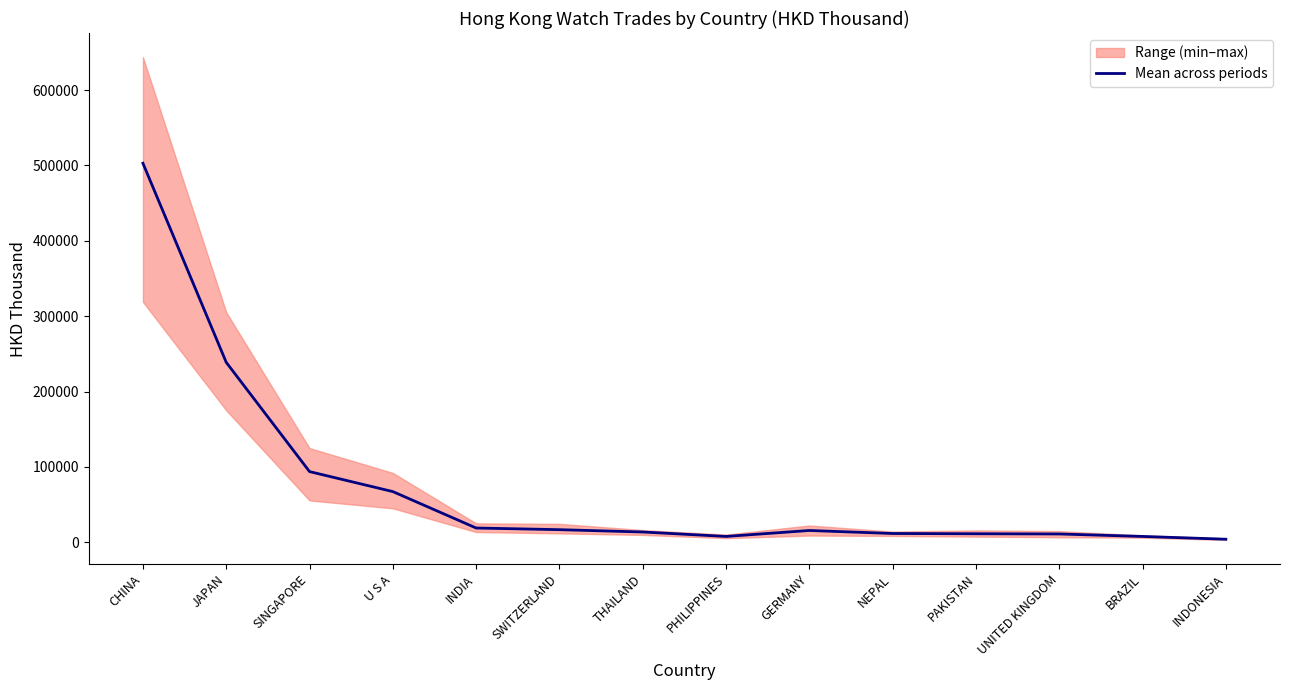

What is the approximate value at BRAZIL?

7814.8